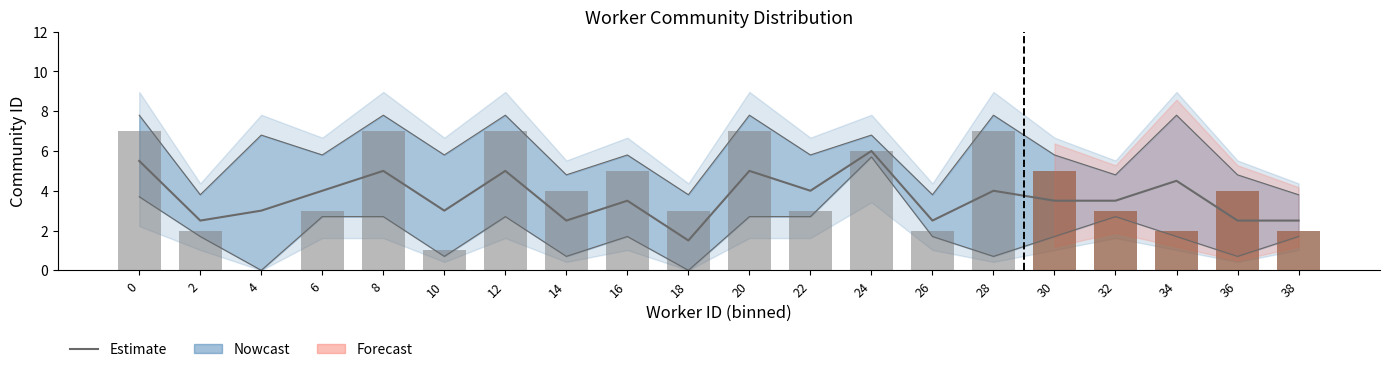

True or false: the data shows 2.5 at 26.

True